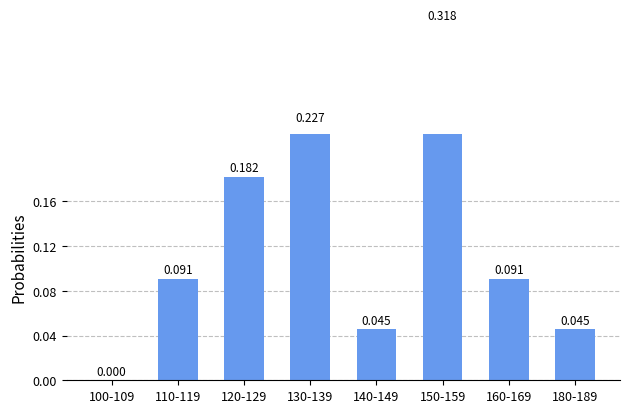

Between 140-149 and 130-139, which is larger?

130-139